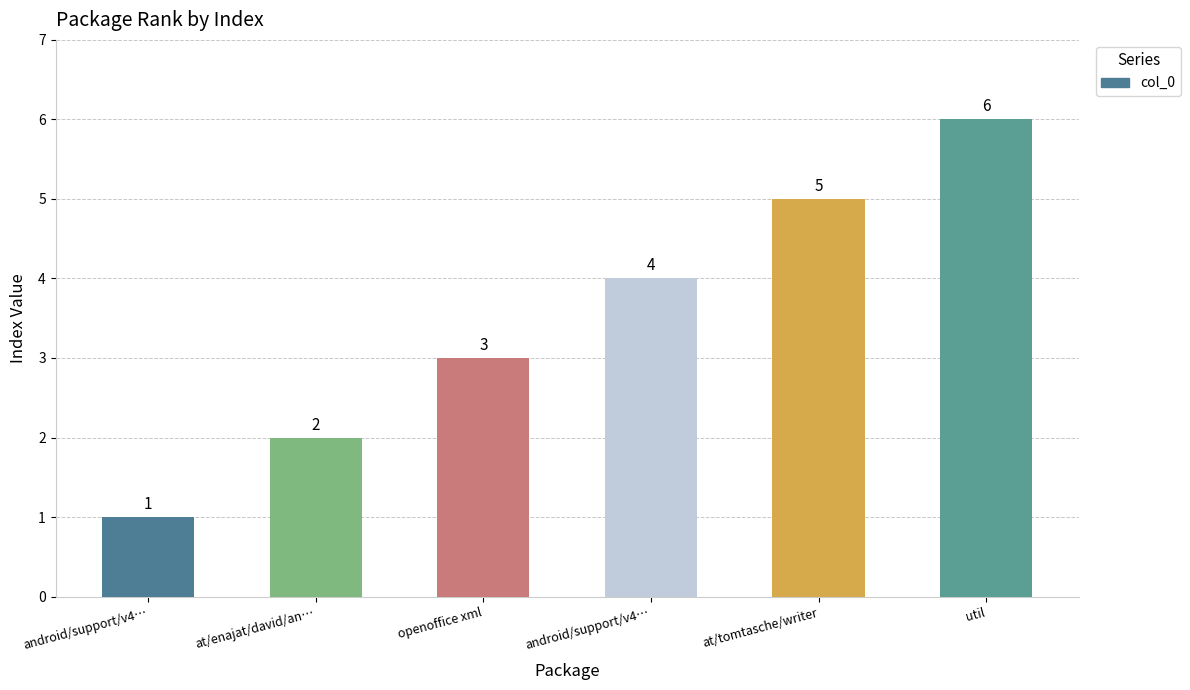

Approximately how many times larger is the value at util compared to android/support/v4…?

6.0